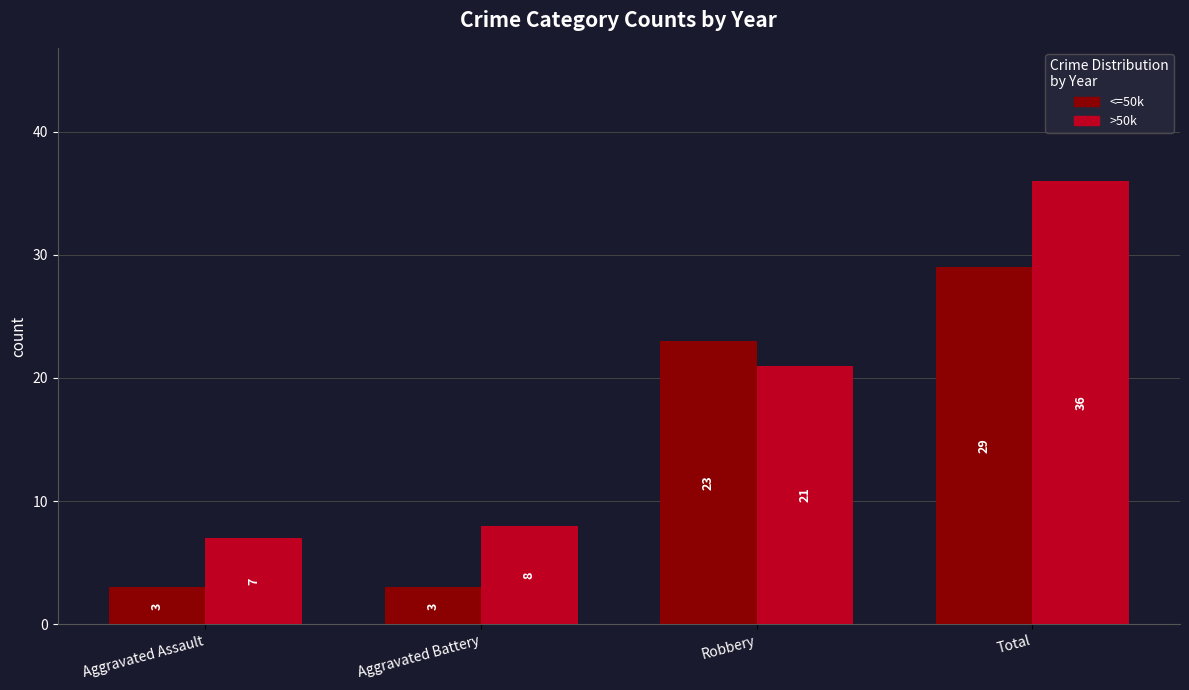

Count the number of categories in the chart.

4